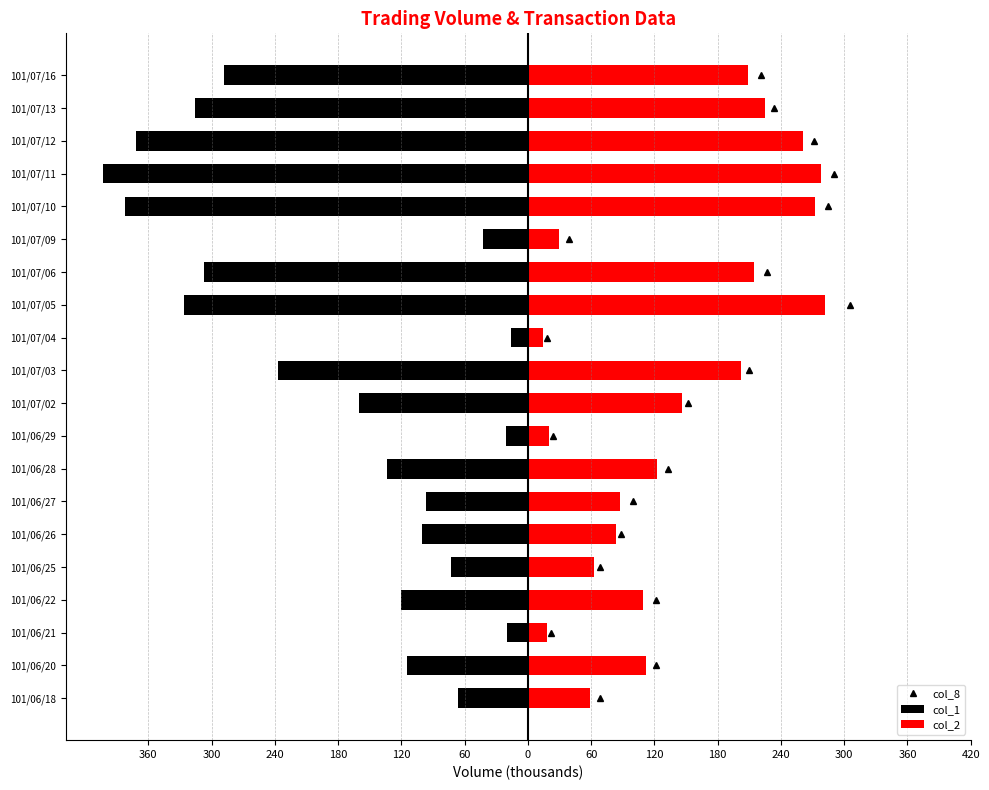

Between 101/06/28 and 101/07/03, which is larger?

101/06/28